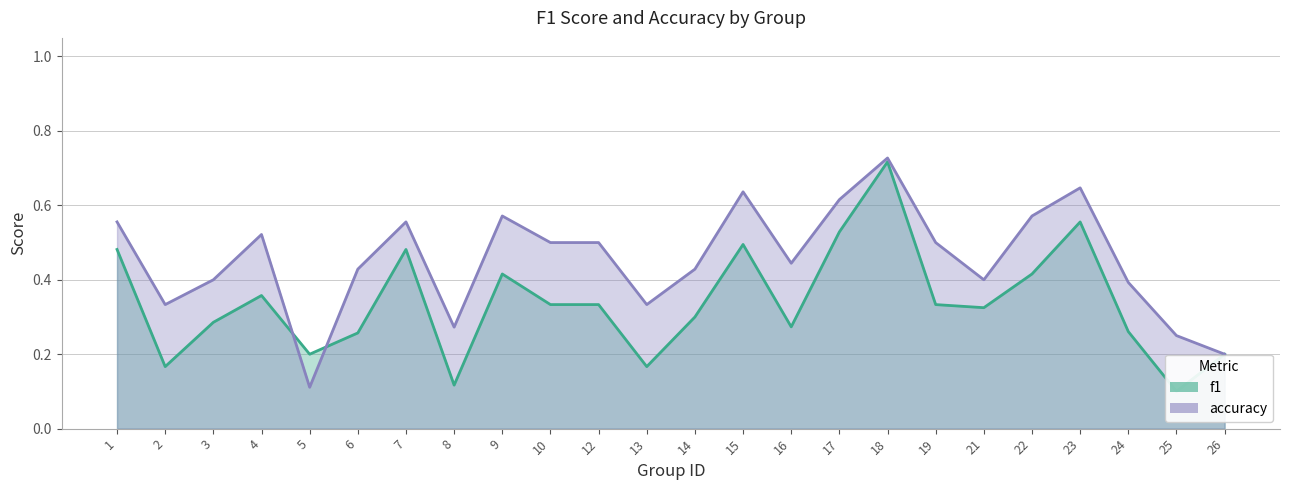

True or false: accuracy and f1 cross at least once.

True